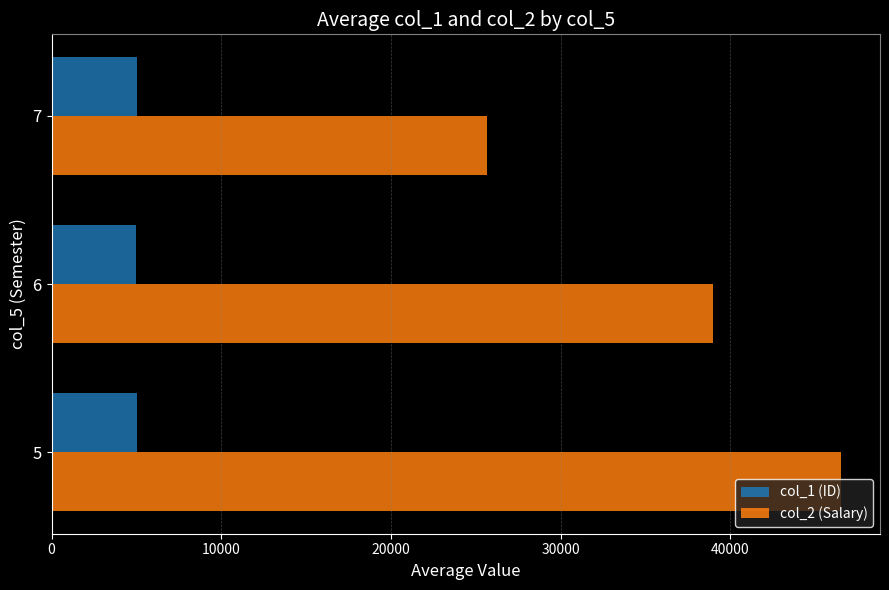

What is the smallest value displayed?

5005.4